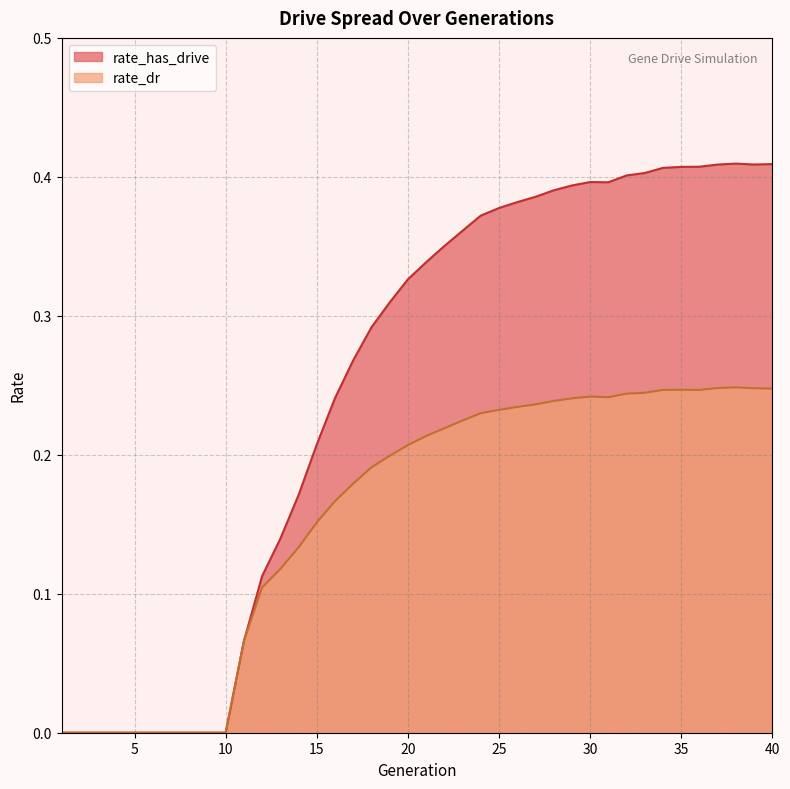

The value of rate_has_drive at 32 is 0.4. True or false?

True